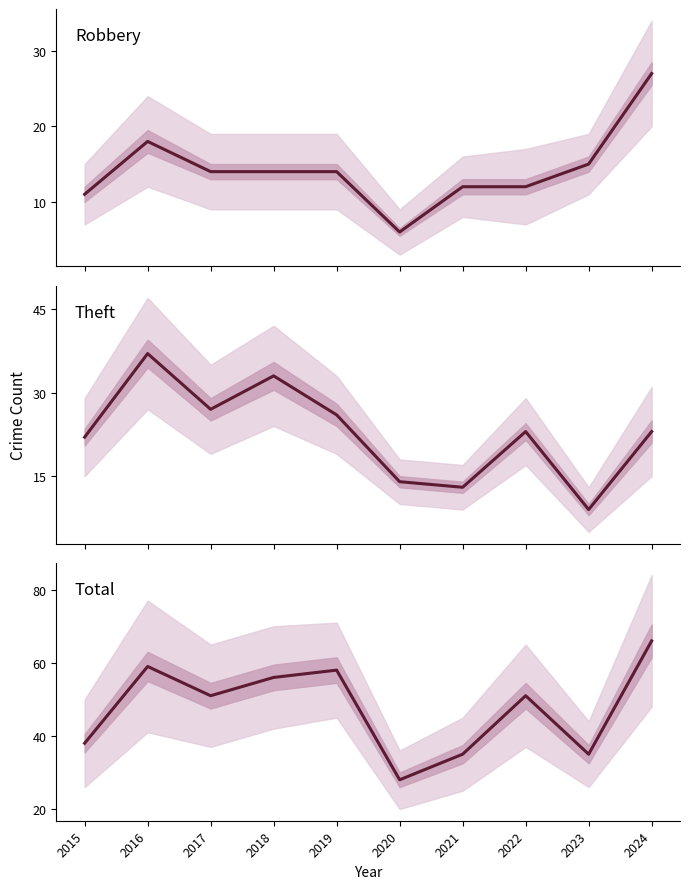

What is the lowest value of the Robbery series?

6